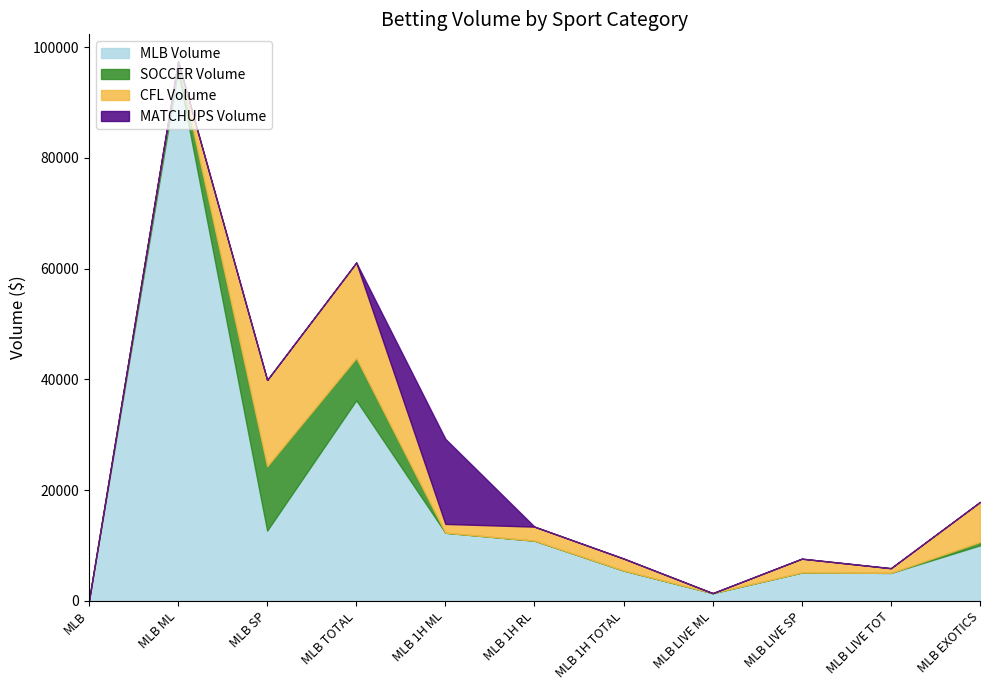

Which series ends up on top after the final intersection of SOCCER Volume and CFL Volume?

CFL Volume